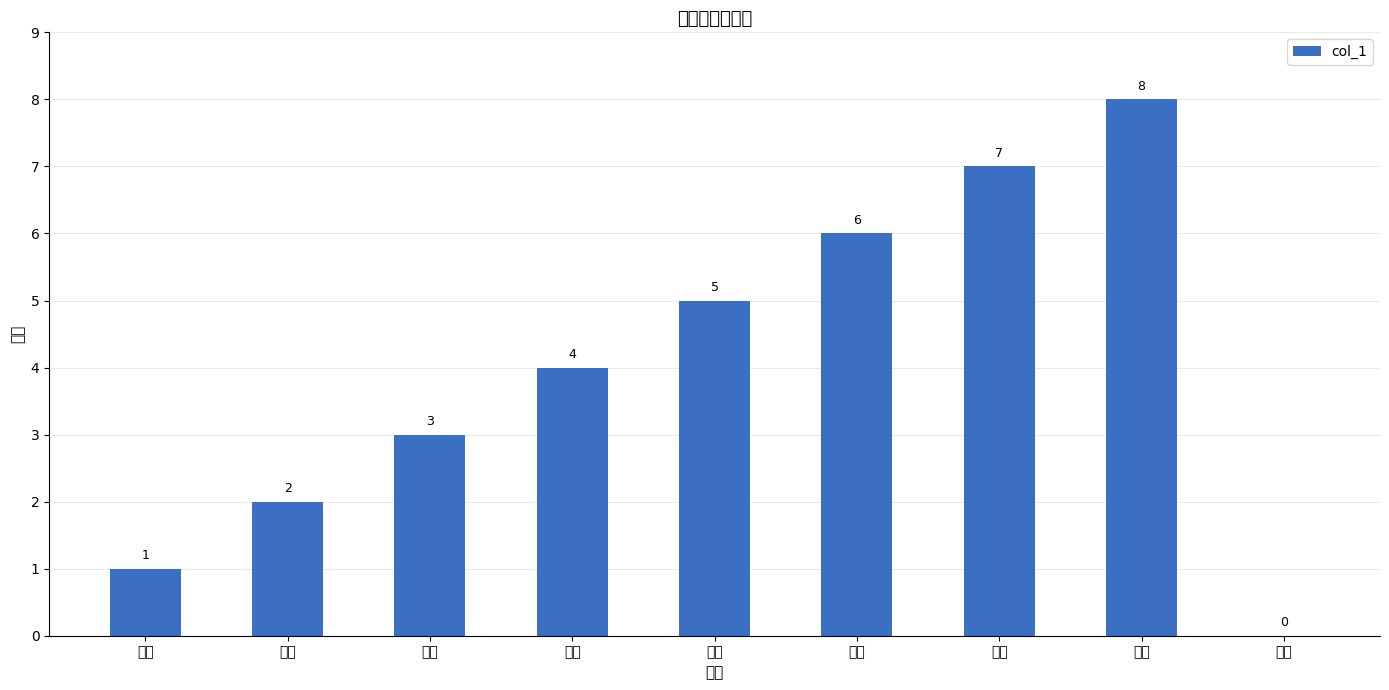

Where is the data nearest to the value 4?

荆楚